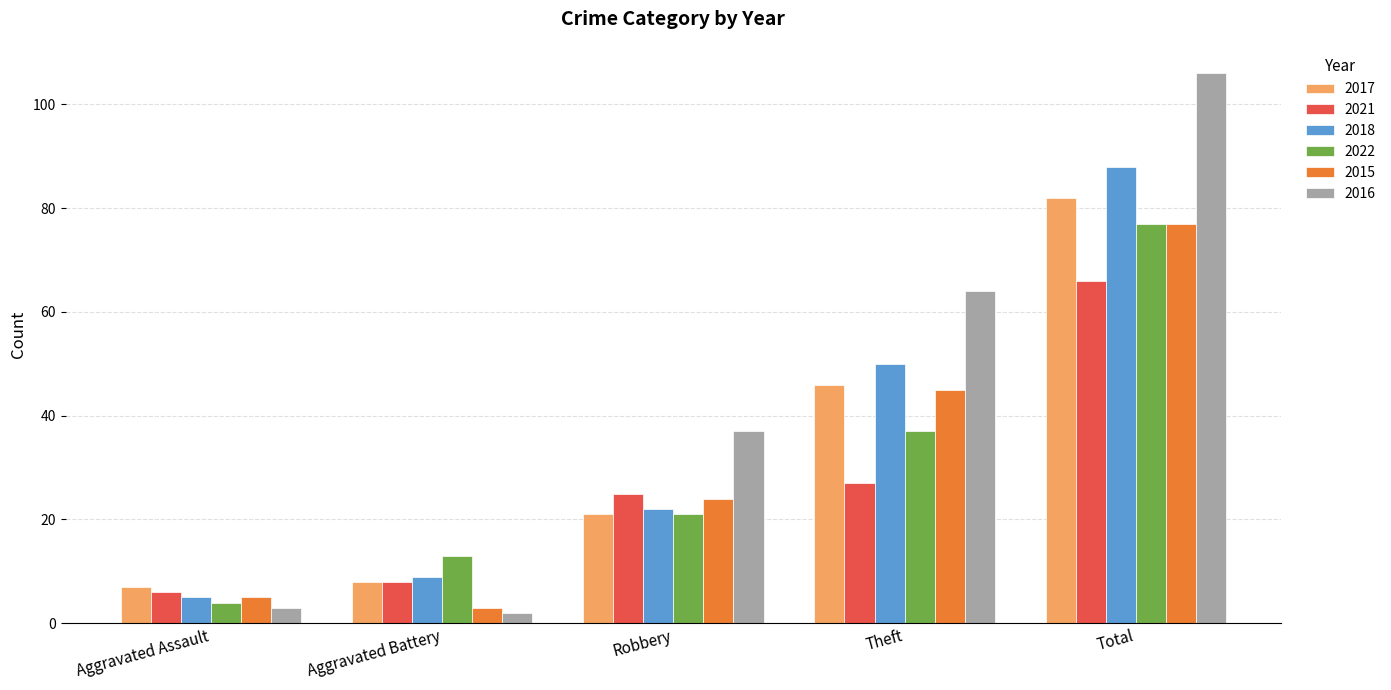

What is the value of the 2017 bar at the 1st from the left?

7